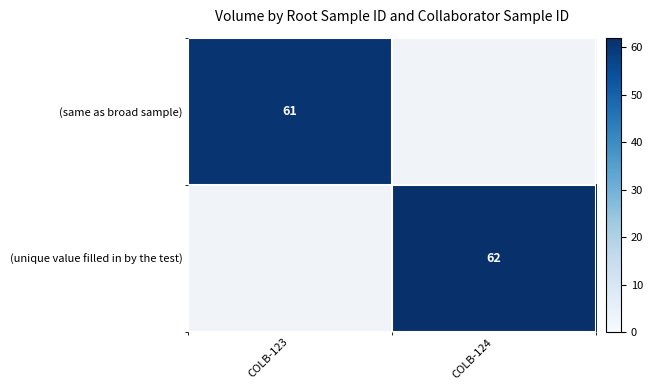

Rank the categories by (unique value filled in by the test) value from highest to lowest.

COLB-123, COLB-124